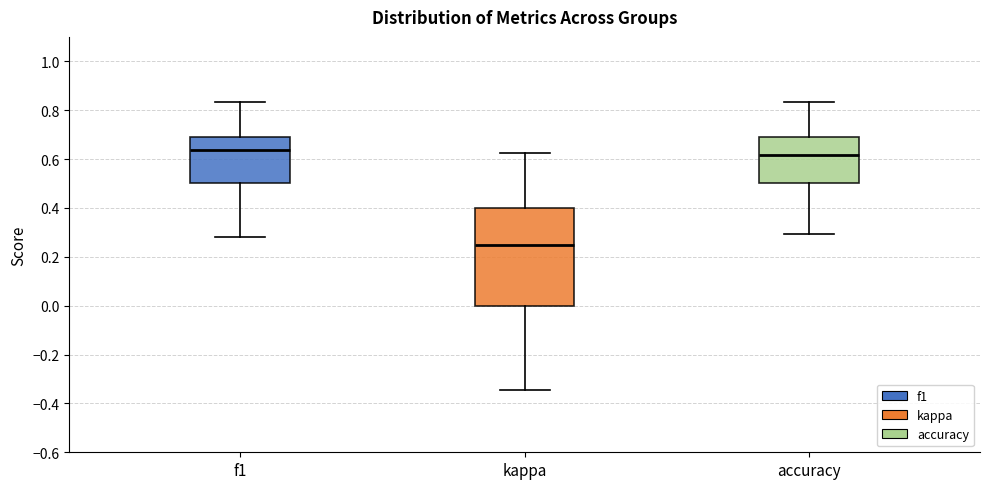

Where does the median line of the box for accuracy sit on the y-axis? The values are not printed on the chart, so give them approximately, as read against the axis.

0.62